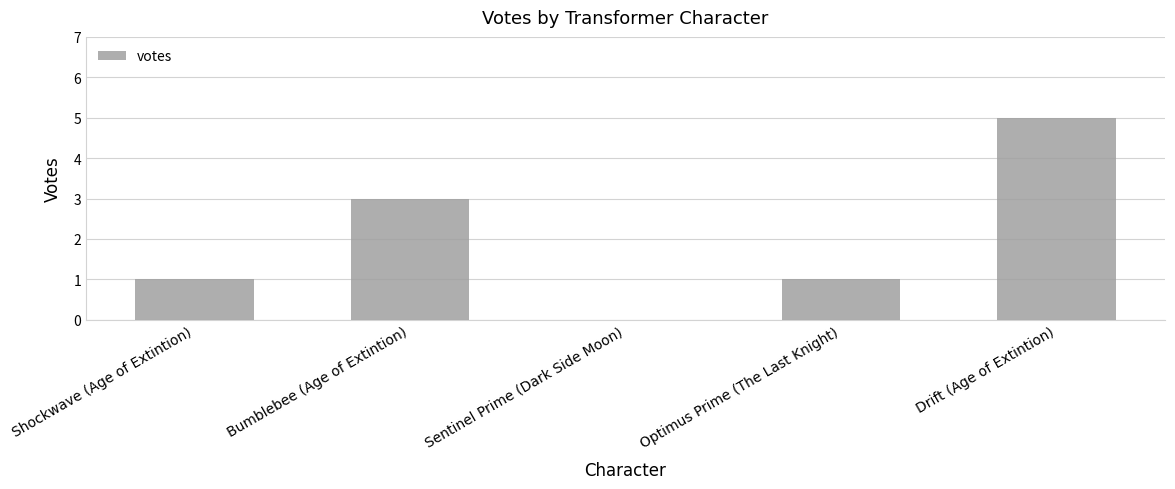

What is the sum of the values at Drift (Age of Extintion) and Sentinel Prime (Dark Side Moon)?

5